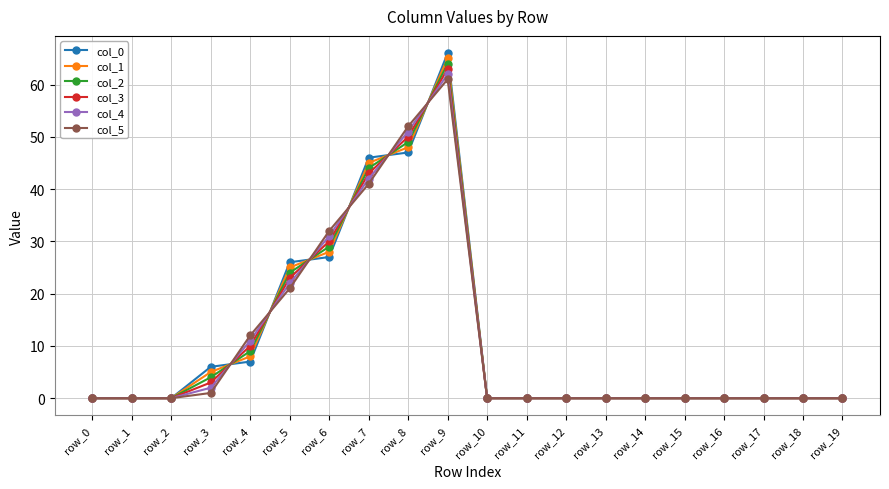

Reading left to right, transcribe all the data shown in this chart.

col_0: row_0=0.0	row_1=0.0	row_2=0.0	row_3=6.0	row_4=7.0	row_5=26.0	row_6=27.0	row_7=46.0	row_8=47.0	row_9=66.0	row_10=0.0	row_11=0.0	row_12=0.0	row_13=0.0	row_14=0.0	row_15=0.0	row_16=0.0	row_17=0.0	row_18=0.0	row_19=0.0
col_1: row_0=0.0	row_1=0.0	row_2=0.0	row_3=5.0	row_4=8.0	row_5=25.0	row_6=28.0	row_7=45.0	row_8=48.0	row_9=65.0	row_10=0.0	row_11=0.0	row_12=0.0	row_13=0.0	row_14=0.0	row_15=0.0	row_16=0.0	row_17=0.0	row_18=0.0	row_19=0.0
col_2: row_0=0.0	row_1=0.0	row_2=0.0	row_3=4.0	row_4=9.0	row_5=24.0	row_6=29.0	row_7=44.0	row_8=49.0	row_9=64.0	row_10=0.0	row_11=0.0	row_12=0.0	row_13=0.0	row_14=0.0	row_15=0.0	row_16=0.0	row_17=0.0	row_18=0.0	row_19=0.0
col_3: row_0=0.0	row_1=0.0	row_2=0.0	row_3=3.0	row_4=10.0	row_5=23.0	row_6=30.0	row_7=43.0	row_8=50.0	row_9=63.0	row_10=0.0	row_11=0.0	row_12=0.0	row_13=0.0	row_14=0.0	row_15=0.0	row_16=0.0	row_17=0.0	row_18=0.0	row_19=0.0
col_4: row_0=0.0	row_1=0.0	row_2=0.0	row_3=2.0	row_4=11.0	row_5=22.0	row_6=31.0	row_7=42.0	row_8=51.0	row_9=62.0	row_10=0.0	row_11=0.0	row_12=0.0	row_13=0.0	row_14=0.0	row_15=0.0	row_16=0.0	row_17=0.0	row_18=0.0	row_19=0.0
col_5: row_0=0.0	row_1=0.0	row_2=0.0	row_3=1.0	row_4=12.0	row_5=21.0	row_6=32.0	row_7=41.0	row_8=52.0	row_9=61.0	row_10=0.0	row_11=0.0	row_12=0.0	row_13=0.0	row_14=0.0	row_15=0.0	row_16=0.0	row_17=0.0	row_18=0.0	row_19=0.0